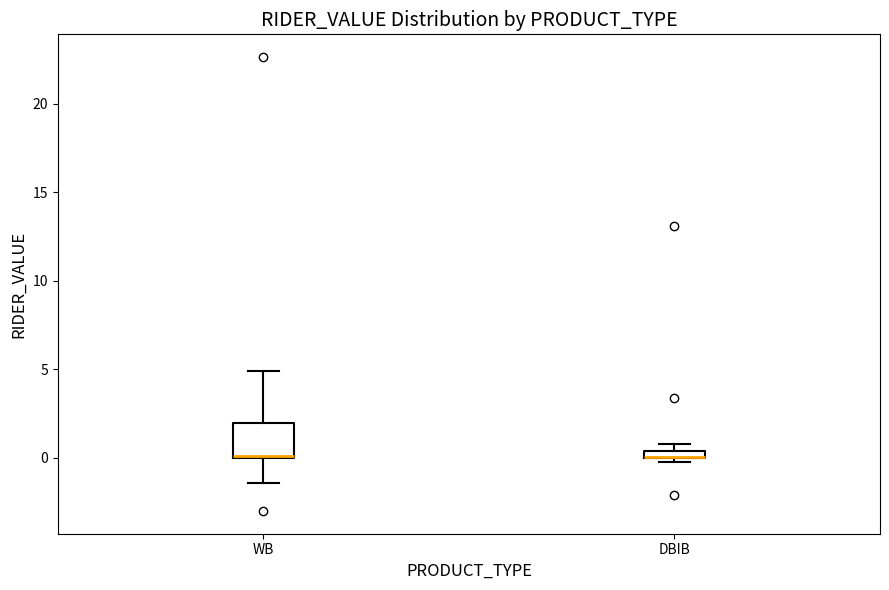

Where is the lower edge of the box for WB on the y-axis? The values are not printed on the chart, so give them approximately, as read against the axis.

0.0